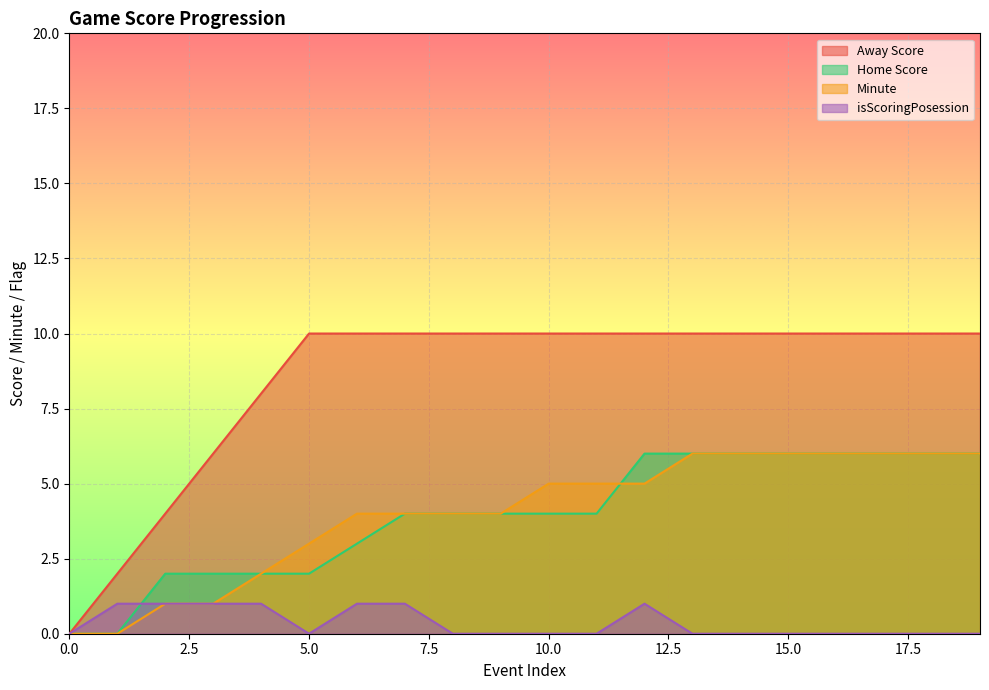

Reading left to right, what are all the values shown in this chart?

Away Score: 0=0	1=2	2=4	3=6	4=8	5=10	6=10	7=10	8=10	9=10	10=10	11=10	12=10	13=10	14=10	15=10	16=10	17=10	18=10	19=10
Home Score: 0=0	1=0	2=2	3=2	4=2	5=2	6=3	7=4	8=4	9=4	10=4	11=4	12=6	13=6	14=6	15=6	16=6	17=6	18=6	19=6
Minute: 0=0	1=0	2=1	3=1	4=2	5=3	6=4	7=4	8=4	9=4	10=5	11=5	12=5	13=6	14=6	15=6	16=6	17=6	18=6	19=6
isScoringPosession: 0=0	1=1	2=1	3=1	4=1	5=0	6=1	7=1	8=0	9=0	10=0	11=0	12=1	13=0	14=0	15=0	16=0	17=0	18=0	19=0